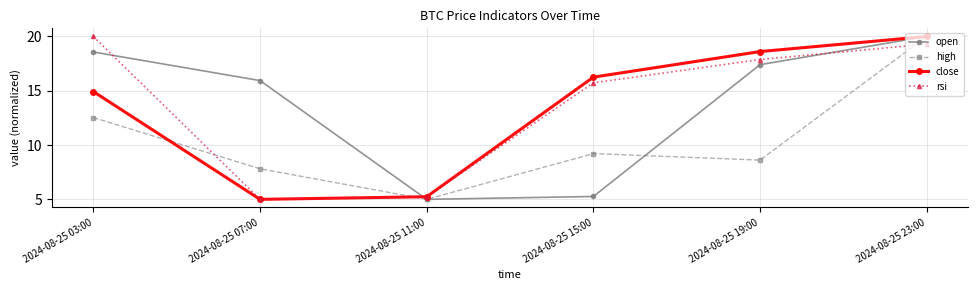

Is this an area chart (filled region under the line)?

No